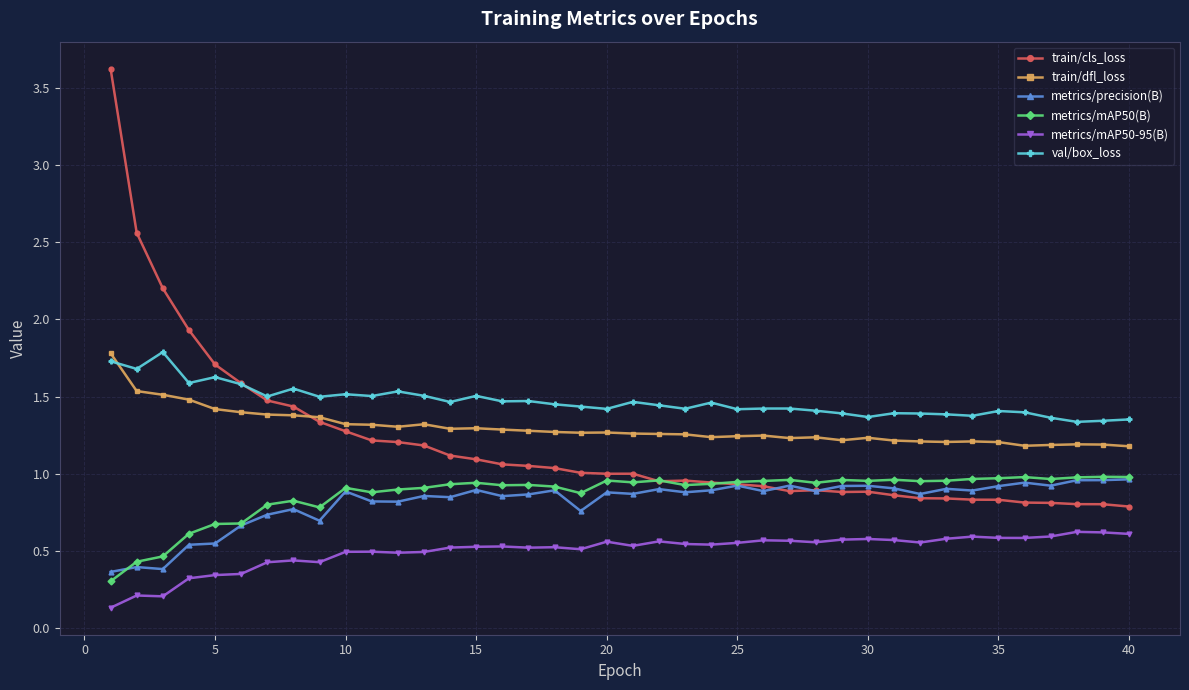

What is the sum of all metrics/precision(B) values?

32.7